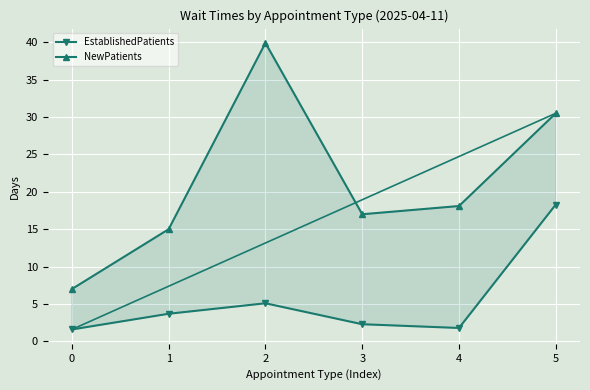

What is the value of the NewPatients point at the 5th from the left?

18.1